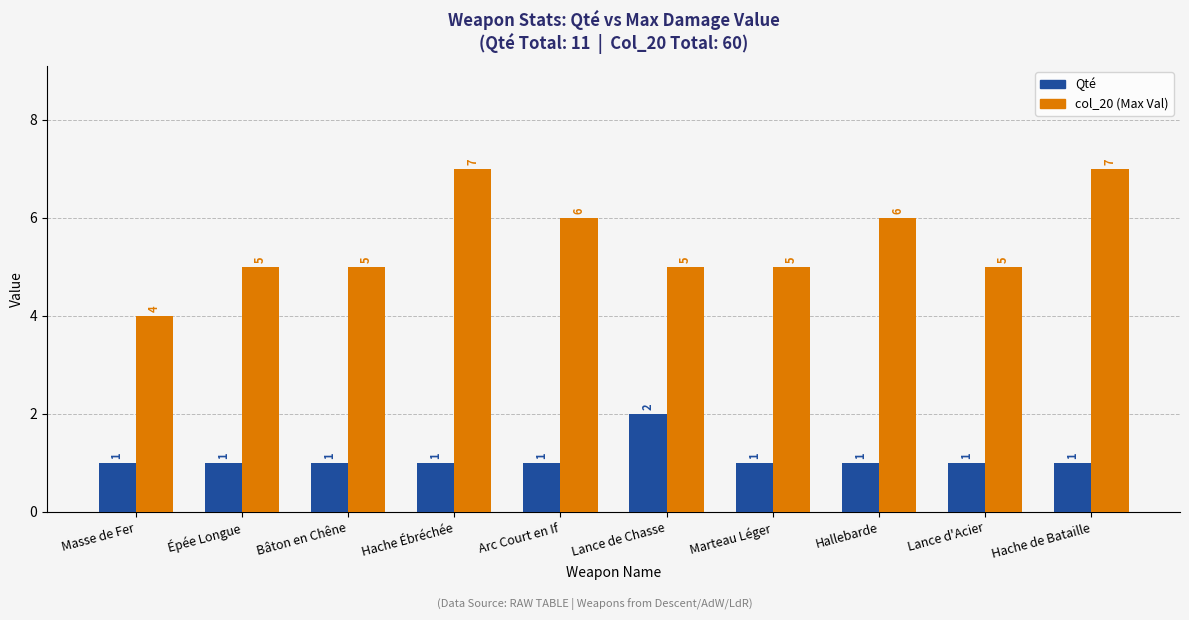

What is the label of the 2nd bar from the right?

Lance d'Acier